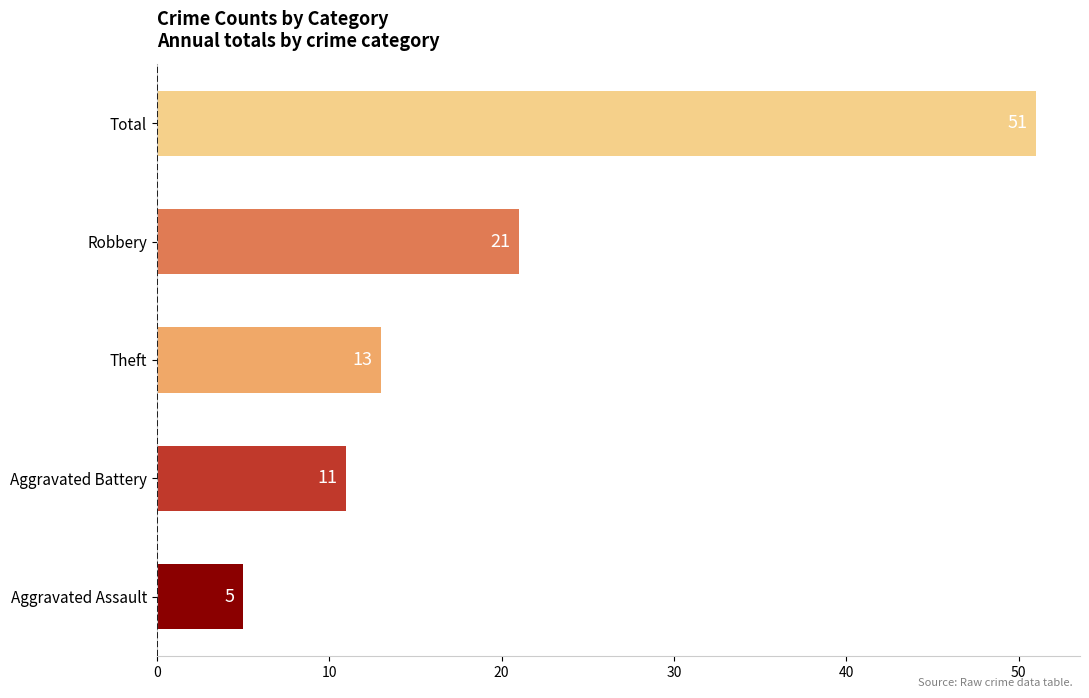

Does the chart contain any negative values?

No